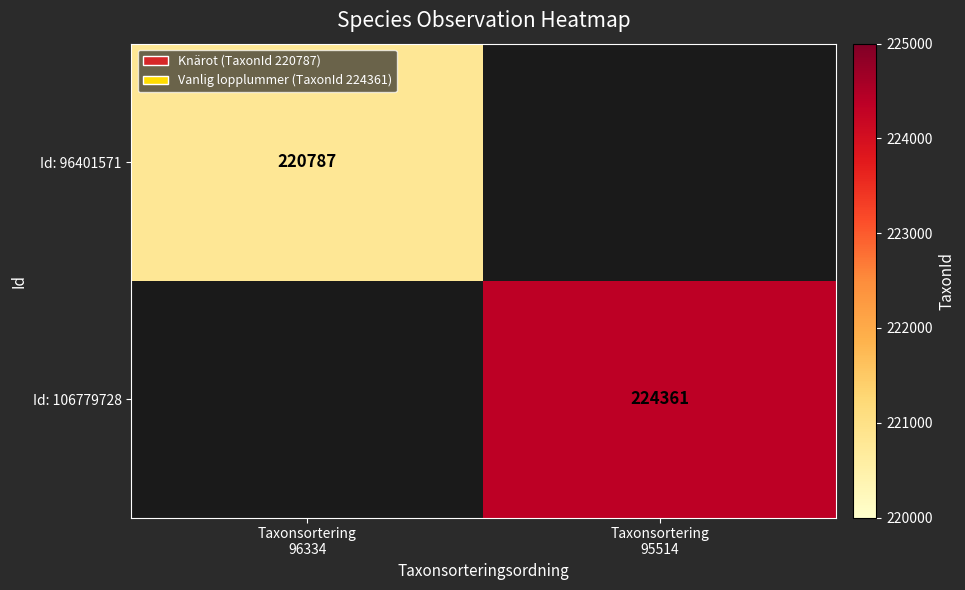

Which series has the widest spread of values?

Id: 96401571